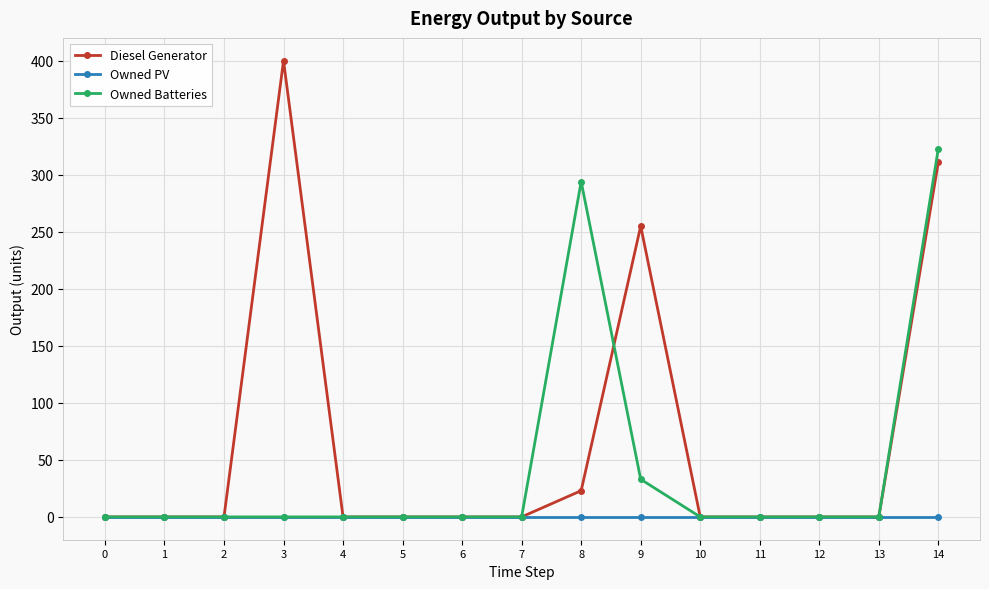

Which series has the widest spread of values?

Diesel Generator